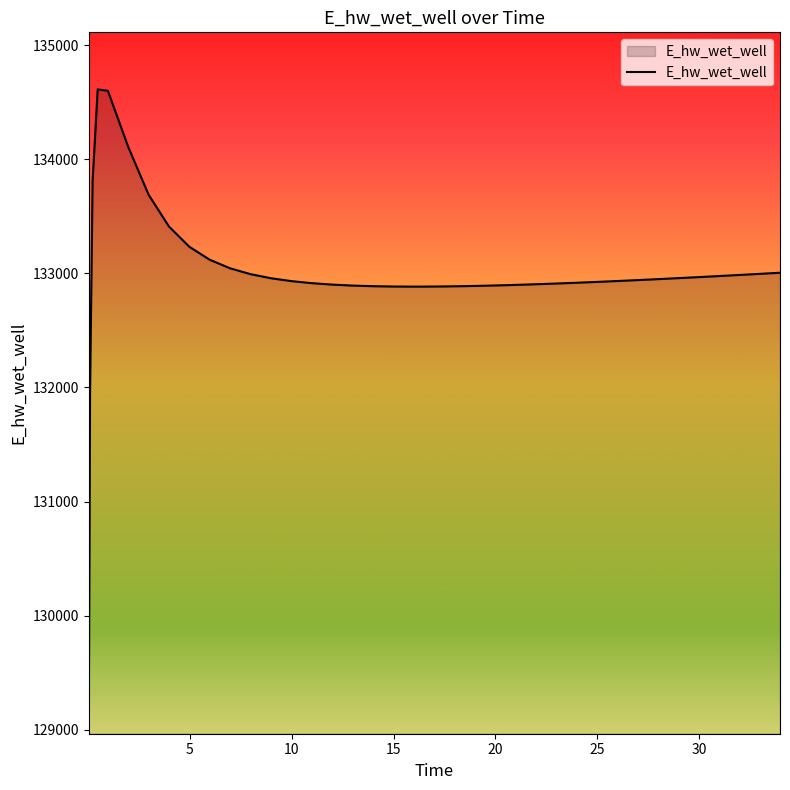

What is the minimum value shown in the chart?

129064.8